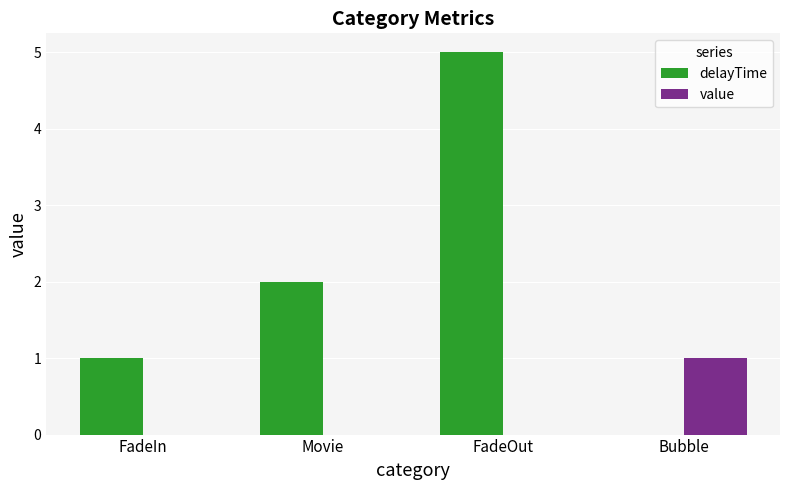

True or false: value has a value of 1 at FadeOut.

False